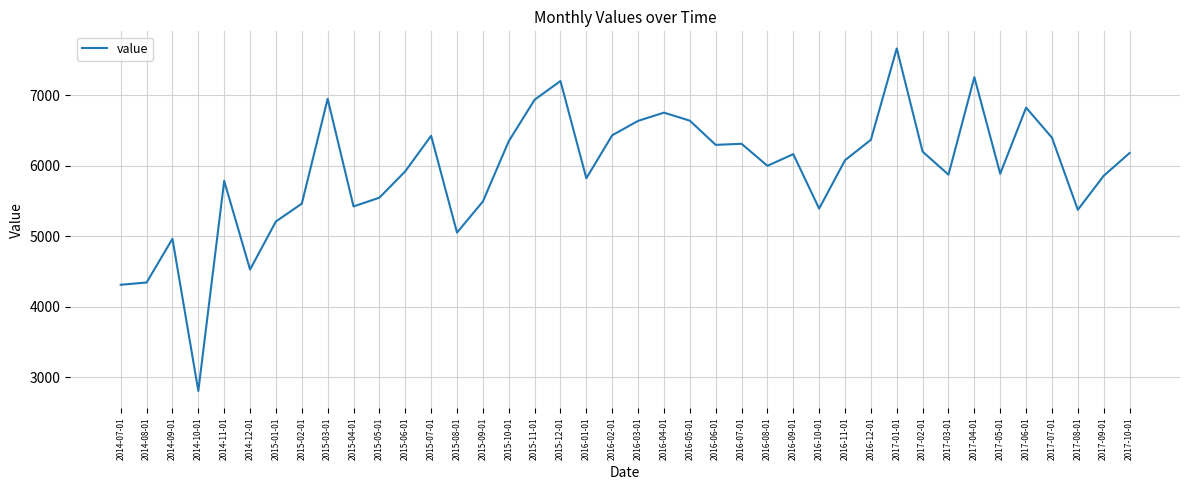

At which label does the data first exceed 6078?

2015-03-01